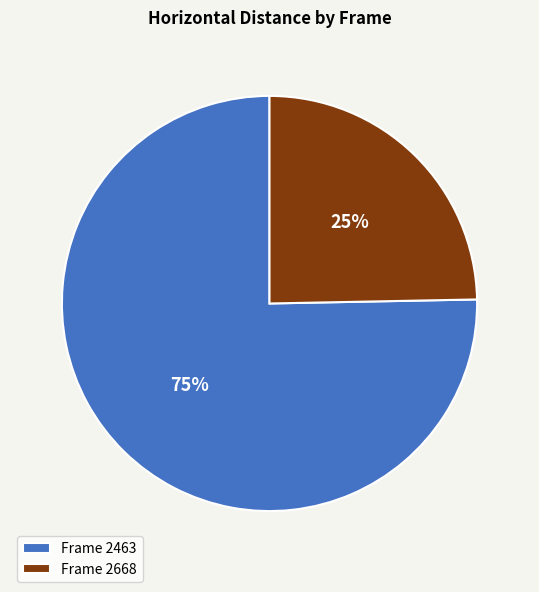

What percentage is the Frame 2668 slice, to the nearest percent?

25%